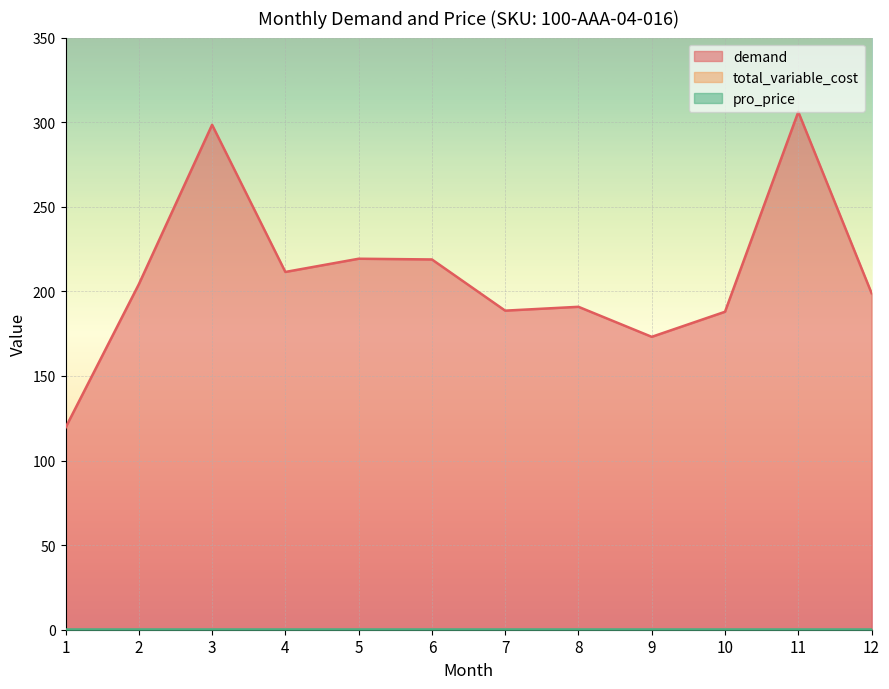

What is the sum of all pro_price values?

5.0